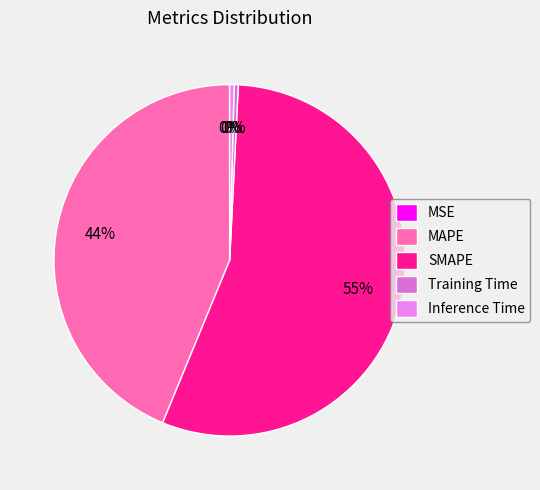

Between MAPE and MSE, which is larger?

MAPE